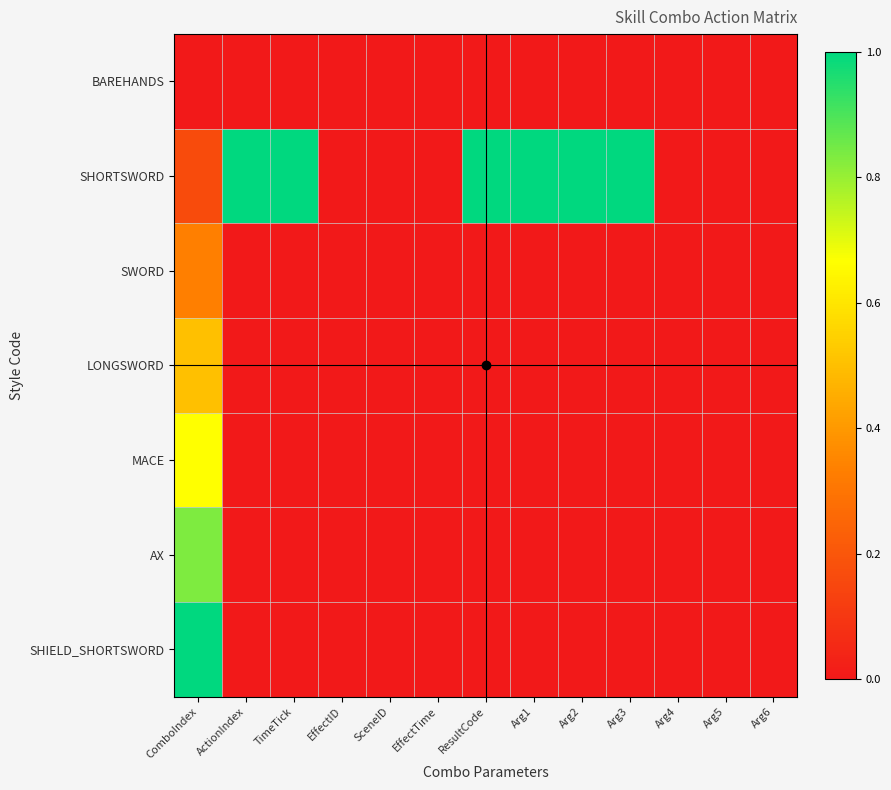

Between EffectTime and Arg3, which series saw the biggest shift?

SHORTSWORD